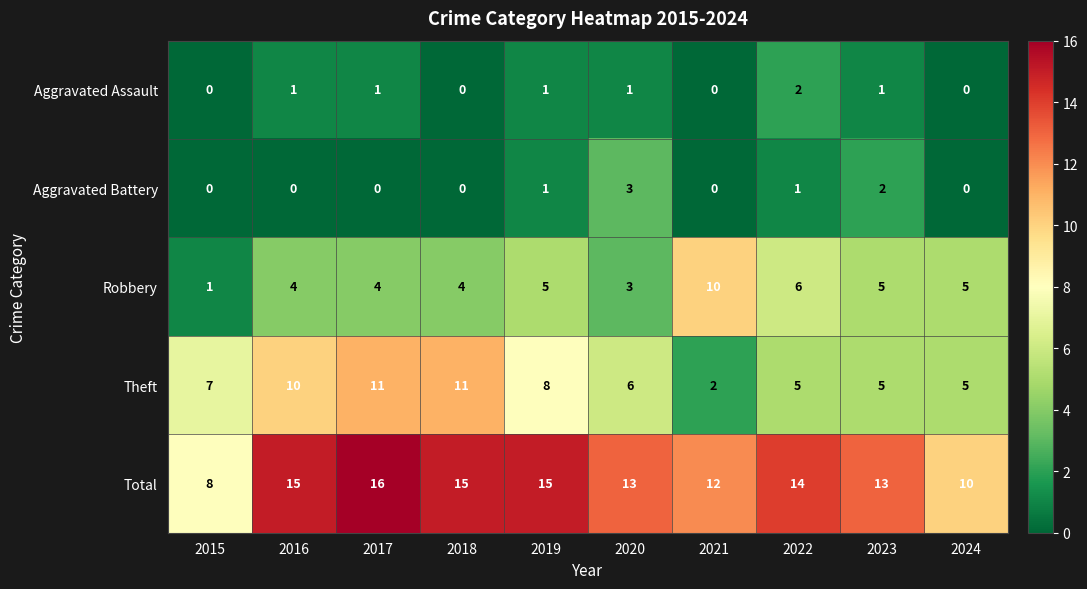

What is the maximum value shown in the chart?

16